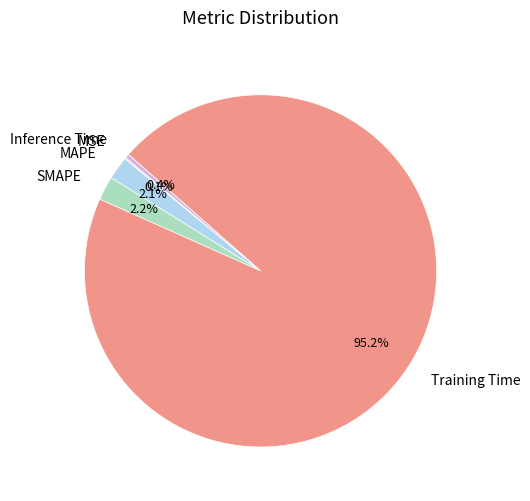

Which has a higher value, MAPE or Inference Time?

MAPE